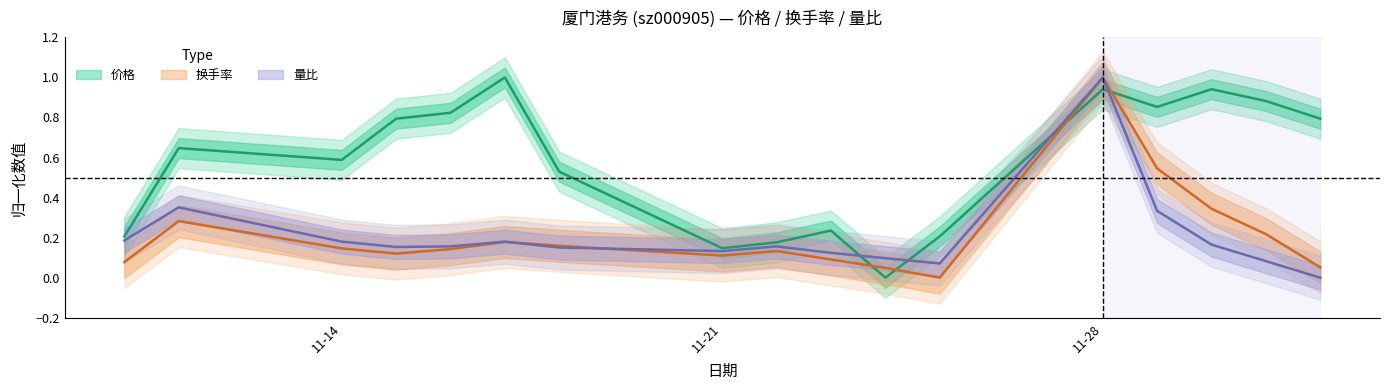

Which series has the widest spread of values?

价格